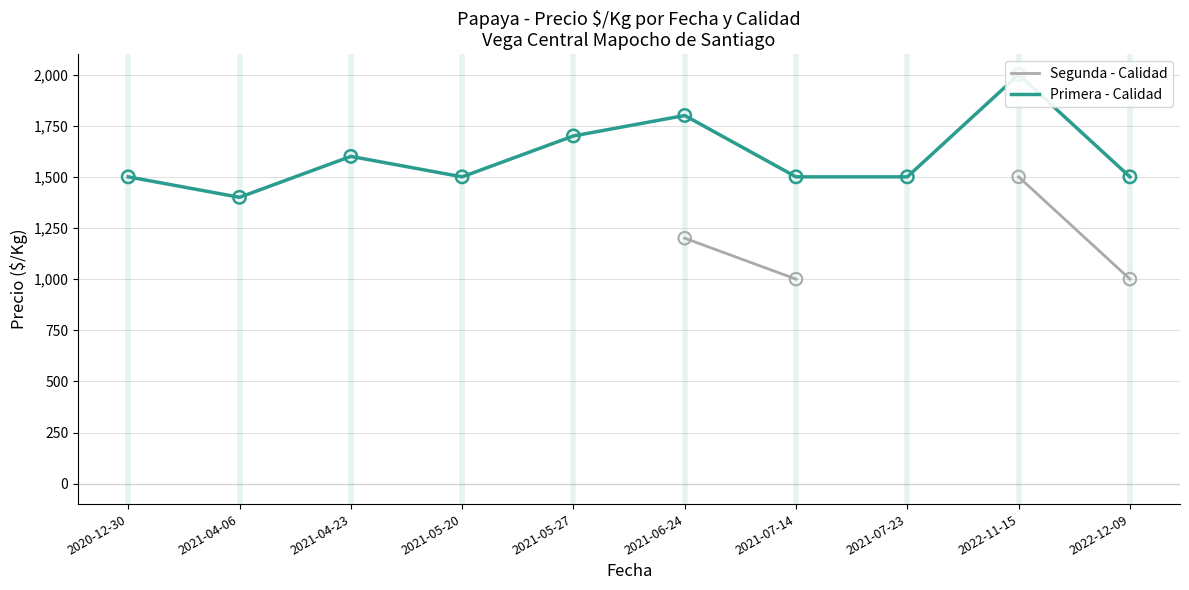

What is the total value across all series at 2022-12-09?

2500.0